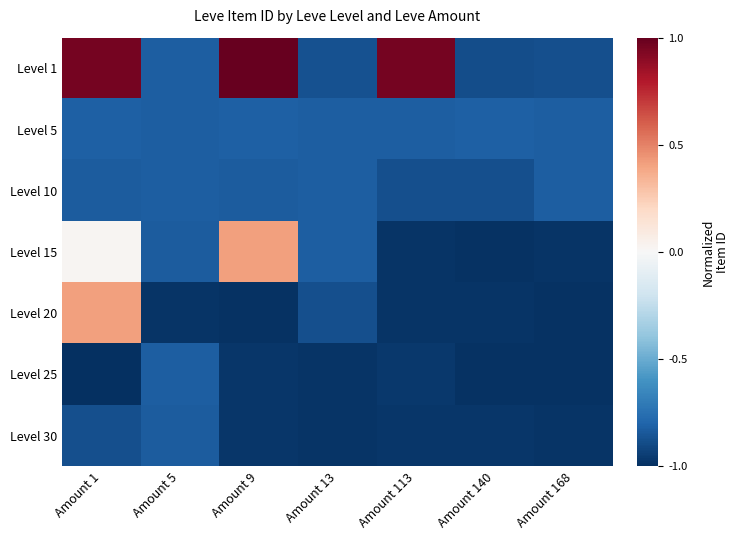

Reading left to right, extract all data points from this chart.

Level 1: Amount 1=1.0	Amount 5=-0.8	Amount 9=1.0	Amount 13=-0.9	Amount 113=1.0	Amount 140=-0.9	Amount 168=-0.9
Level 5: Amount 1=-0.8	Amount 5=-0.8	Amount 9=-0.8	Amount 13=-0.8	Amount 113=-0.8	Amount 140=-0.8	Amount 168=-0.8
Level 10: Amount 1=-0.8	Amount 5=-0.8	Amount 9=-0.8	Amount 13=-0.8	Amount 113=-0.9	Amount 140=-0.9	Amount 168=-0.8
Level 15: Amount 1=0.0	Amount 5=-0.8	Amount 9=0.4	Amount 13=-0.8	Amount 113=-1.0	Amount 140=-1.0	Amount 168=-1.0
Level 20: Amount 1=0.4	Amount 5=-1.0	Amount 9=-1.0	Amount 13=-0.9	Amount 113=-1.0	Amount 140=-1.0	Amount 168=-1.0
Level 25: Amount 1=-1.0	Amount 5=-0.8	Amount 9=-1.0	Amount 13=-1.0	Amount 113=-1.0	Amount 140=-1.0	Amount 168=-1.0
Level 30: Amount 1=-0.9	Amount 5=-0.8	Amount 9=-1.0	Amount 13=-1.0	Amount 113=-1.0	Amount 140=-1.0	Amount 168=-1.0